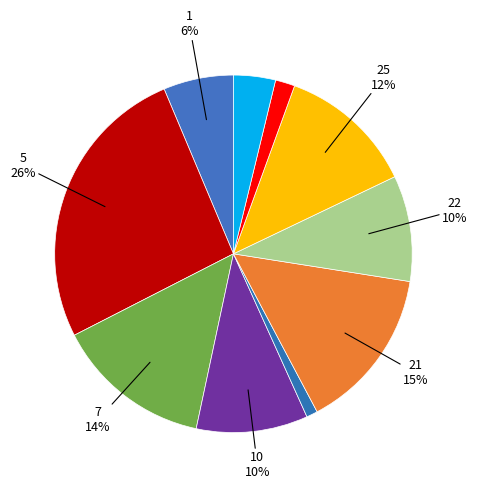

Count the number of slices in the pie.

10